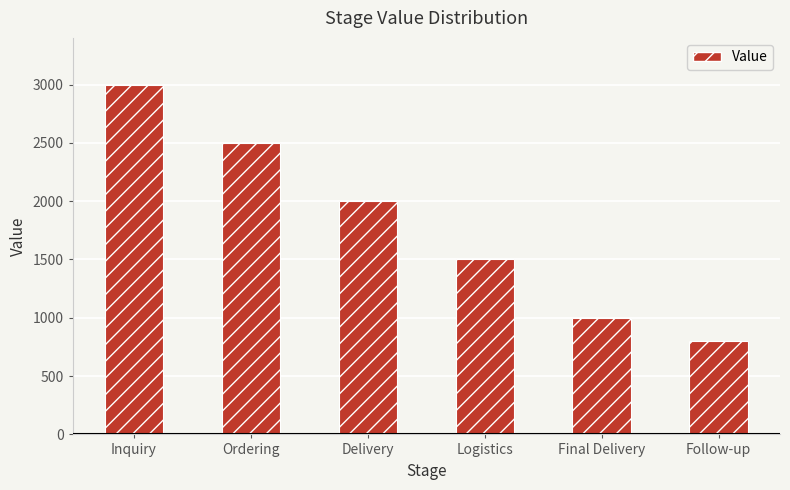

Which label corresponds to the largest value in the chart?

Inquiry